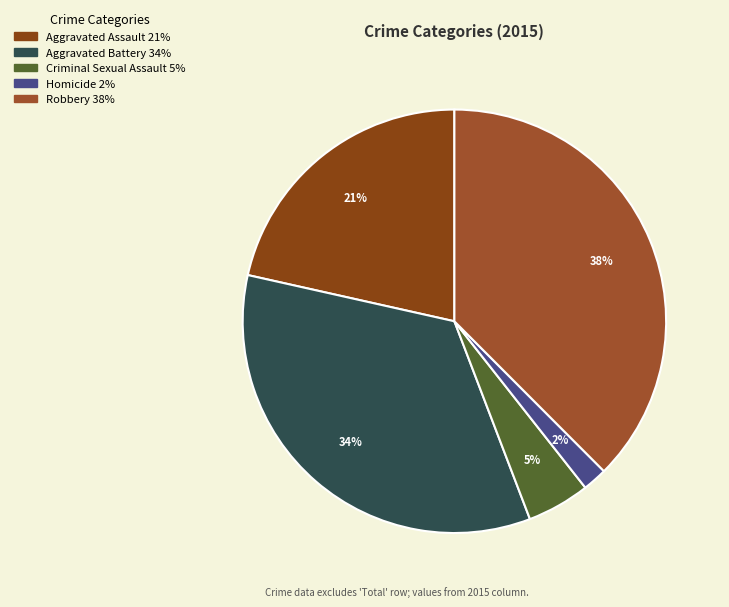

Is there any slice that represents more than half of the pie?

No